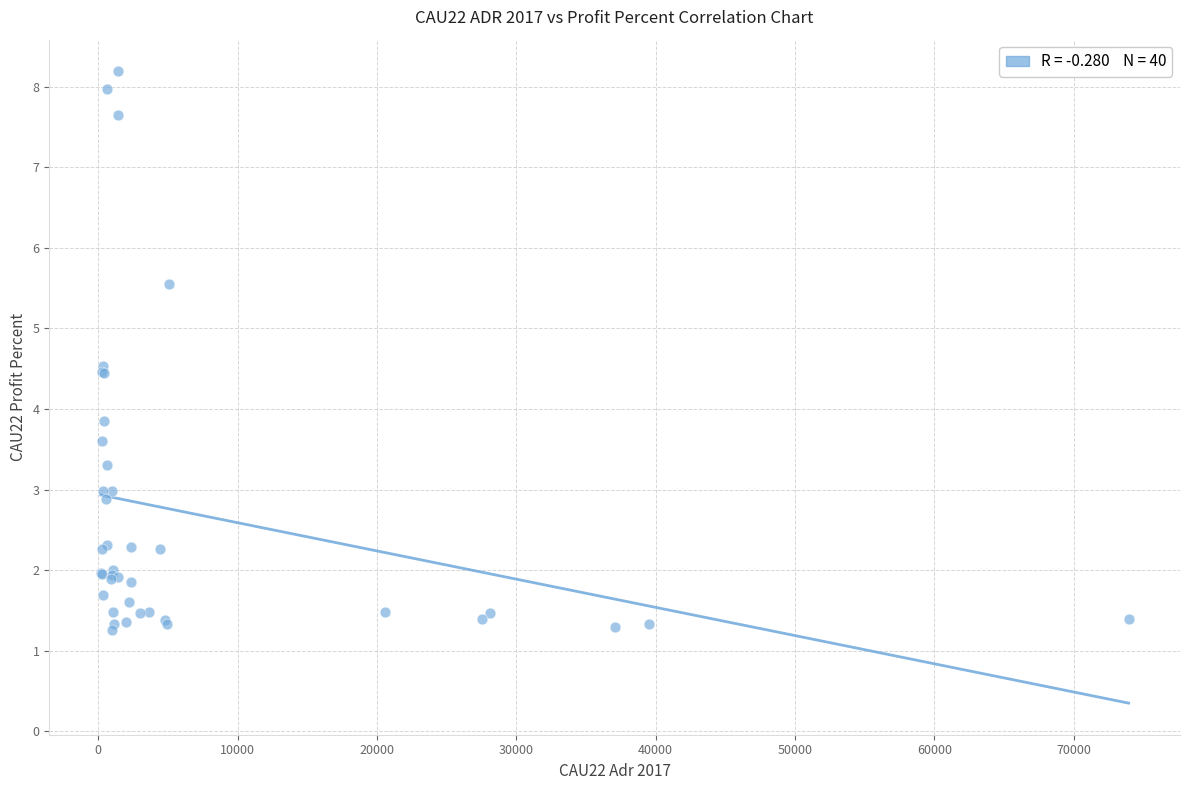

What Y value in the scatter plot is closest to 4?

3.9